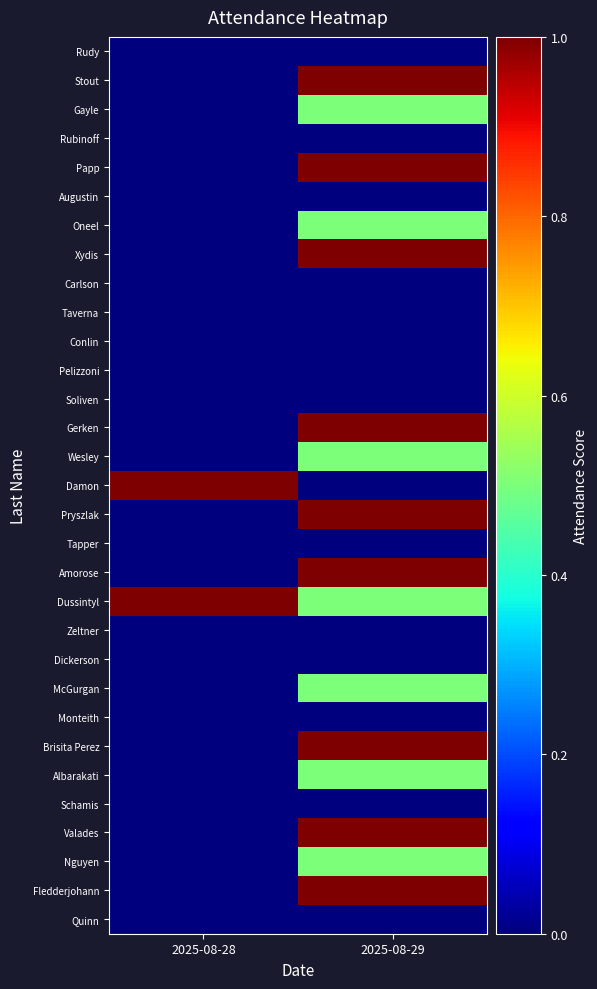

Reading left to right, extract all data points from this chart.

Rudy: 2025-08-28=0.0	2025-08-29=0.0
Stout: 2025-08-28=0.0	2025-08-29=1.0
Gayle: 2025-08-28=0.0	2025-08-29=0.5
Rubinoff: 2025-08-28=0.0	2025-08-29=0.0
Papp: 2025-08-28=0.0	2025-08-29=1.0
Augustin: 2025-08-28=0.0	2025-08-29=0.0
Oneel: 2025-08-28=0.0	2025-08-29=0.5
Xydis: 2025-08-28=0.0	2025-08-29=1.0
Carlson: 2025-08-28=0.0	2025-08-29=0.0
Taverna: 2025-08-28=0.0	2025-08-29=0.0
Conlin: 2025-08-28=0.0	2025-08-29=0.0
Pelizzoni: 2025-08-28=0.0	2025-08-29=0.0
Soliven: 2025-08-28=0.0	2025-08-29=0.0
Gerken: 2025-08-28=0.0	2025-08-29=1.0
Wesley: 2025-08-28=0.0	2025-08-29=0.5
Damon: 2025-08-28=1.0	2025-08-29=0.0
Pryszlak: 2025-08-28=0.0	2025-08-29=1.0
Tapper: 2025-08-28=0.0	2025-08-29=0.0
Amorose: 2025-08-28=0.0	2025-08-29=1.0
Dussintyl: 2025-08-28=1.0	2025-08-29=0.5
Zeltner: 2025-08-28=0.0	2025-08-29=0.0
Dickerson: 2025-08-28=0.0	2025-08-29=0.0
McGurgan: 2025-08-28=0.0	2025-08-29=0.5
Monteith: 2025-08-28=0.0	2025-08-29=0.0
Brisita Perez: 2025-08-28=0.0	2025-08-29=1.0
Albarakati: 2025-08-28=0.0	2025-08-29=0.5
Schamis: 2025-08-28=0.0	2025-08-29=0.0
Valades: 2025-08-28=0.0	2025-08-29=1.0
Nguyen: 2025-08-28=0.0	2025-08-29=0.5
Fledderjohann: 2025-08-28=0.0	2025-08-29=1.0
Quinn: 2025-08-28=0.0	2025-08-29=0.0